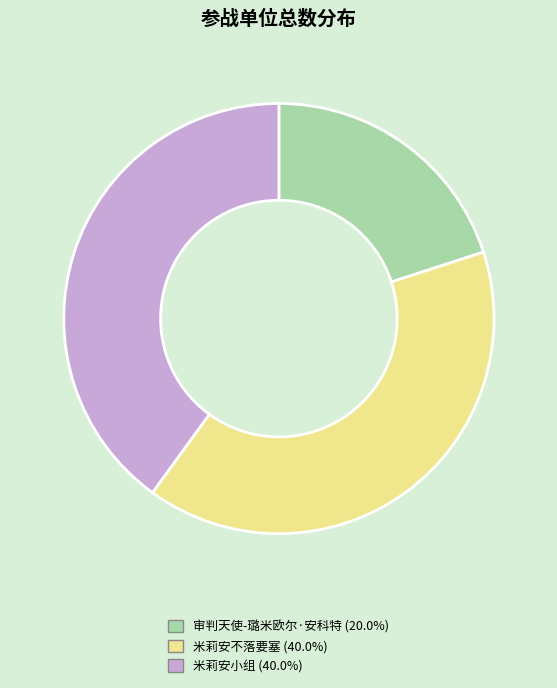

What is the ratio of the value at 米莉安小组 (40.0%) to the value at 米莉安不落要塞 (40.0%)?

1.0